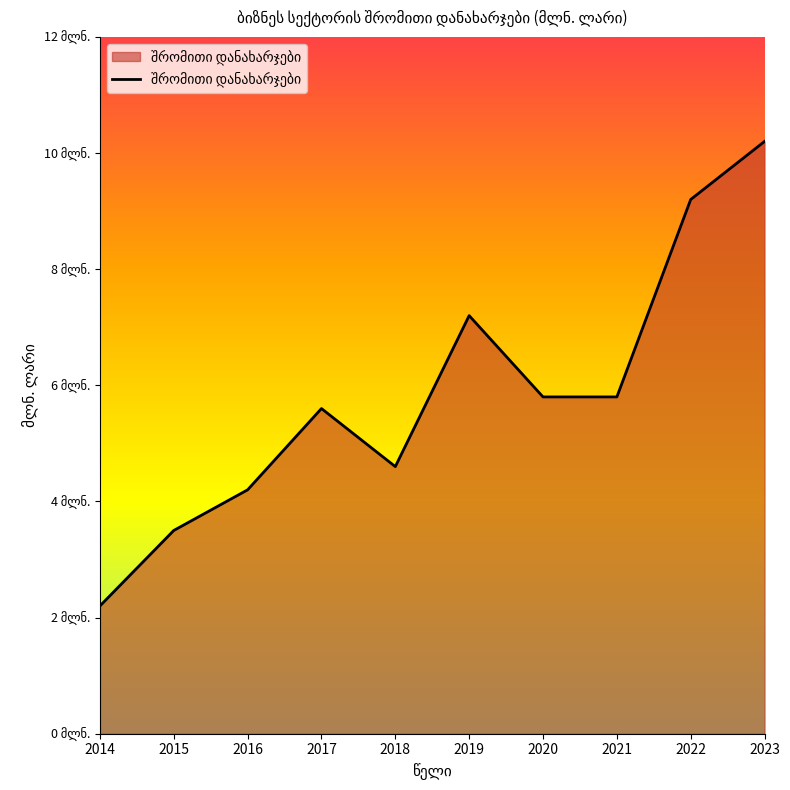

Reading right to left, extract all data points from this chart.

2023=10.2	2022=9.2	2021=5.8	2020=5.8	2019=7.2	2018=4.6	2017=5.6	2016=4.2	2015=3.5	2014=2.2